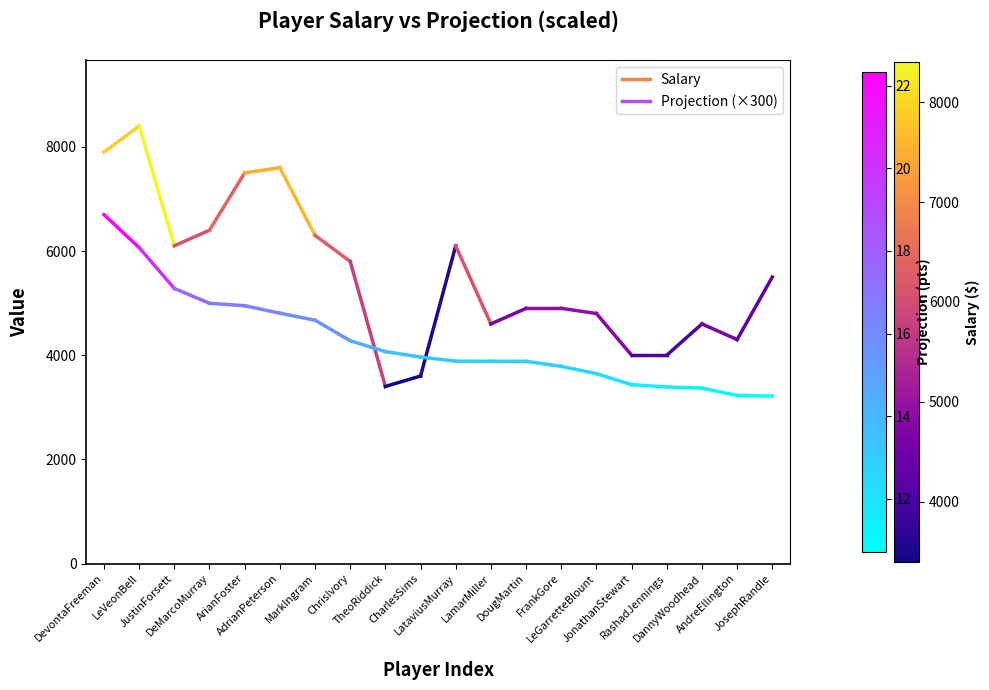

Which has a higher value, DevontaFreeman or LeVeonBell?

LeVeonBell